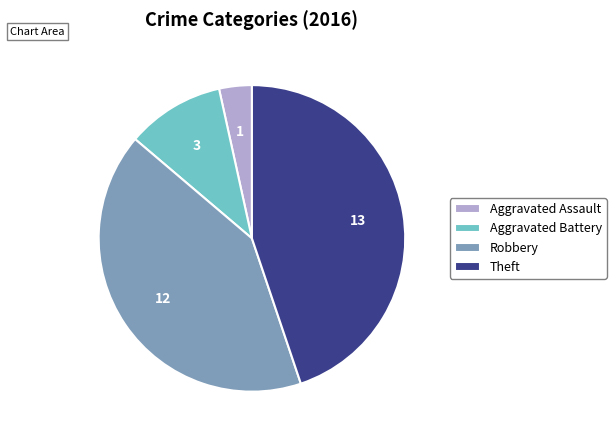

Rank the categories by value from highest to lowest.

Theft, Robbery, Aggravated Battery, Aggravated Assault